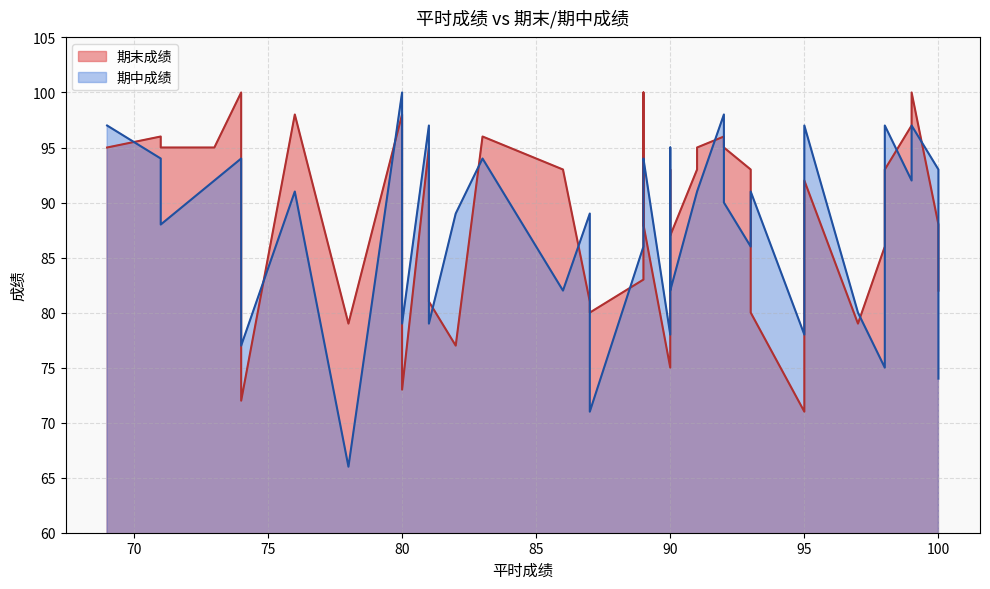

What is the total value across all series at 89?

169